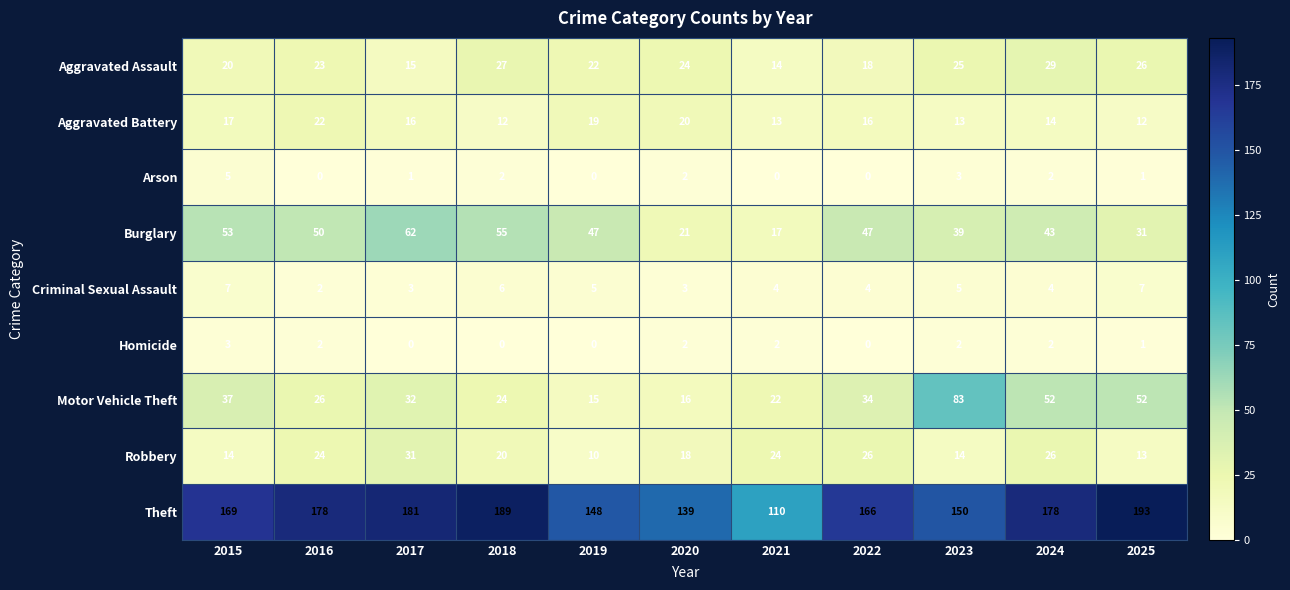

What is the difference between the highest and lowest values at 2019?

148